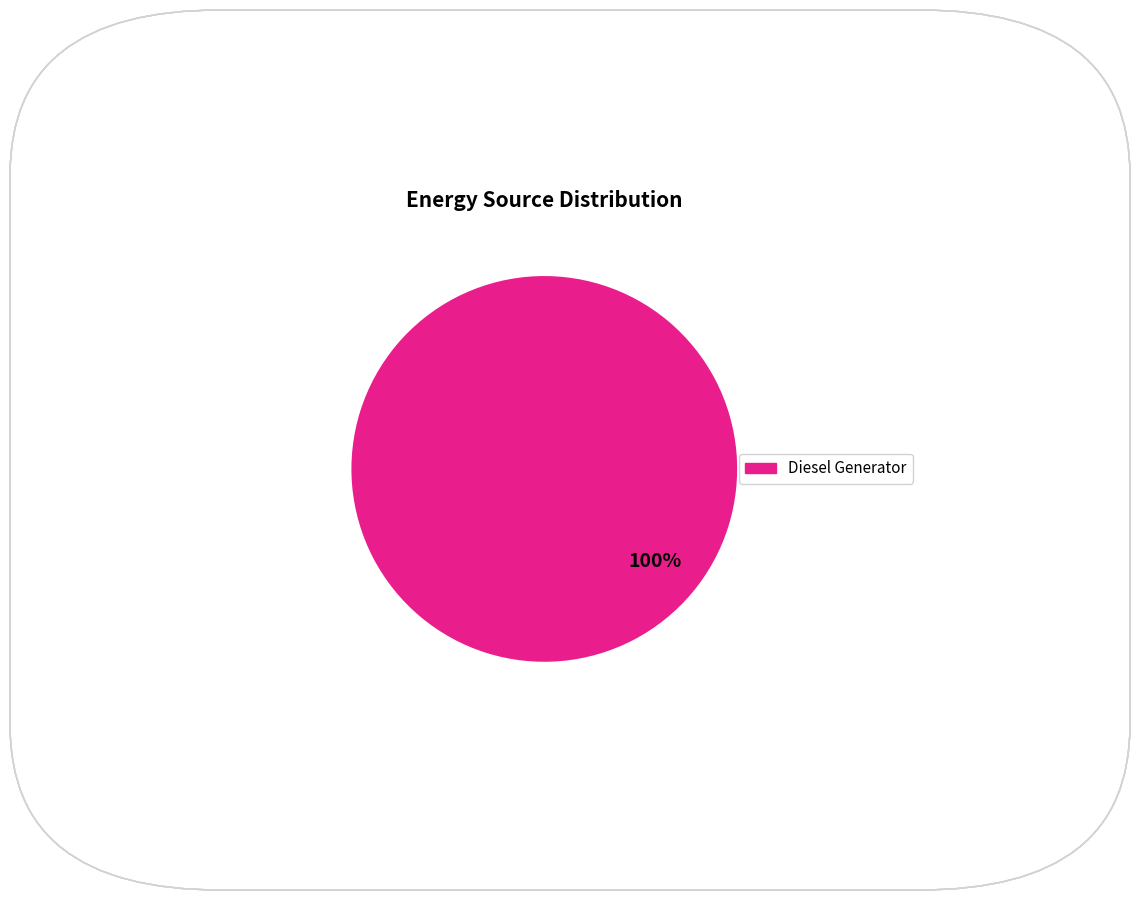

Rank the categories by value from highest to lowest.

Diesel Generator